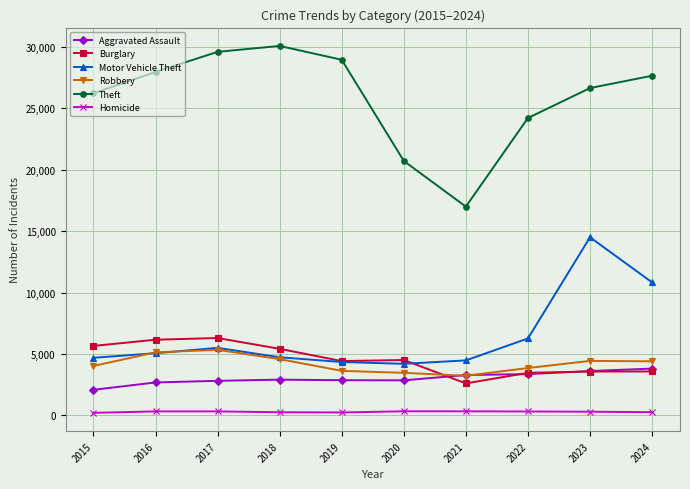

True or false: Motor Vehicle Theft has more than 0 interior local peaks.

True